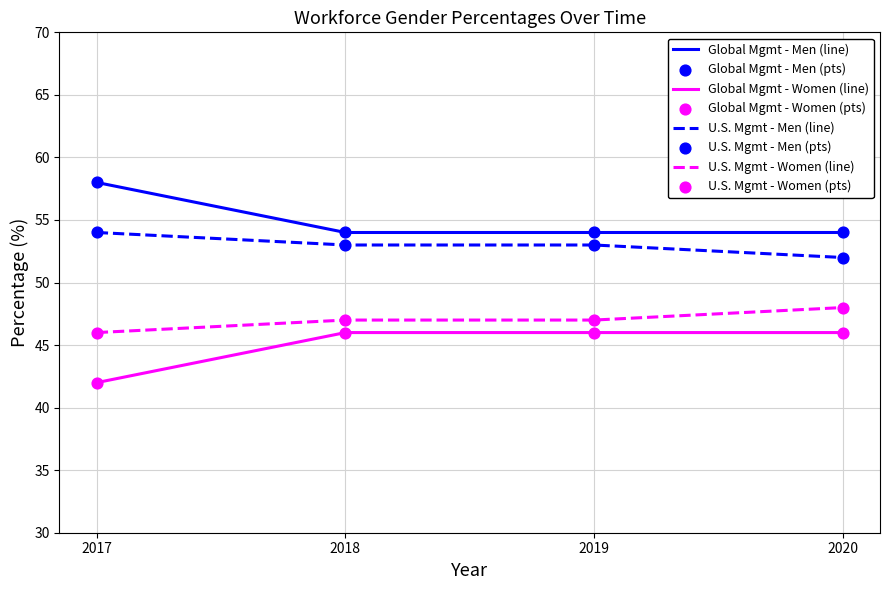

What is the total value across all series at 2018?

200